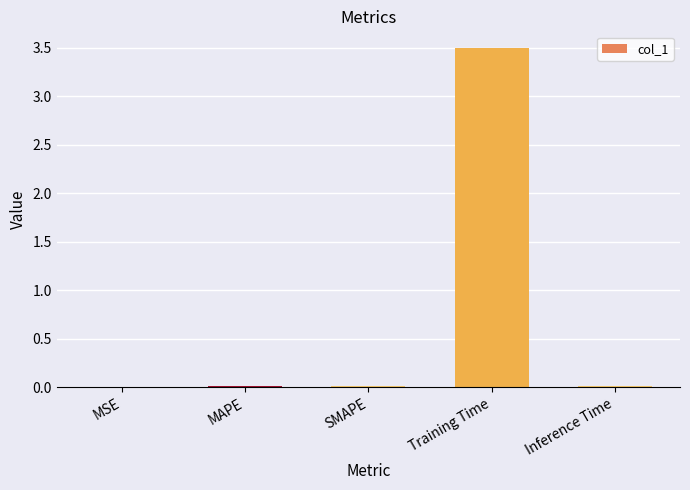

Is it true that the value at MSE is 0.0?

True